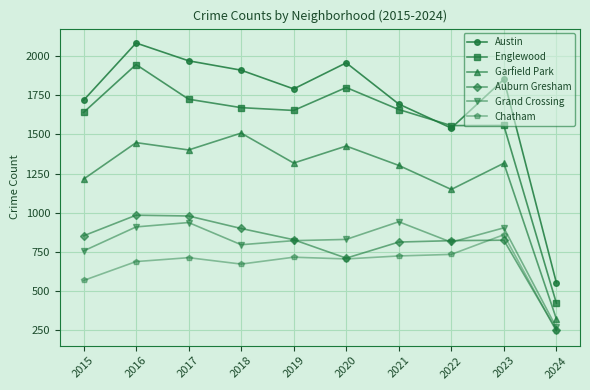

True or false: Austin and Chatham cross at least once.

False